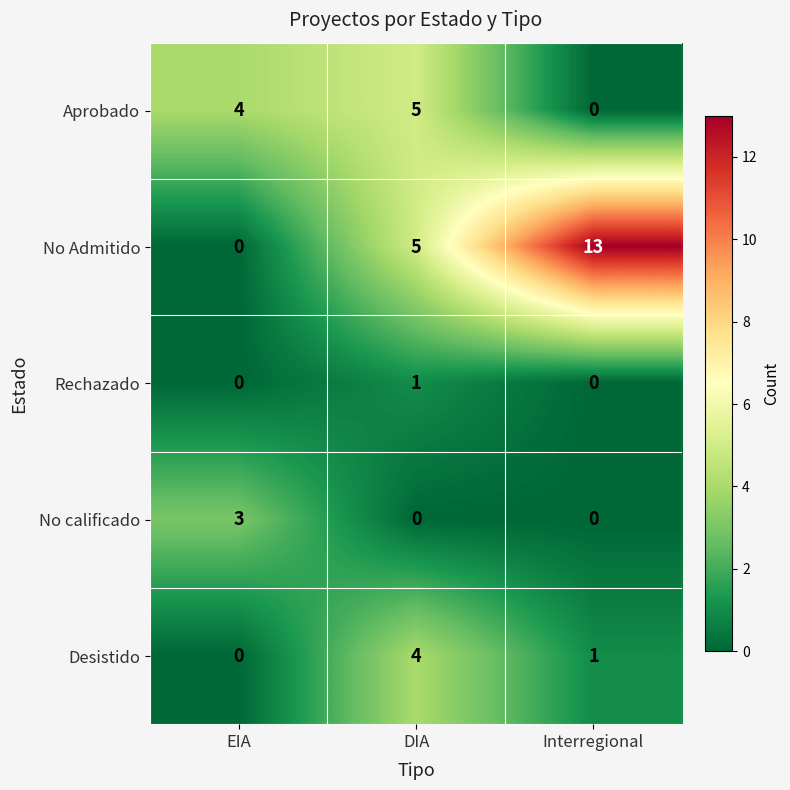

What is the total value across all series at DIA?

15